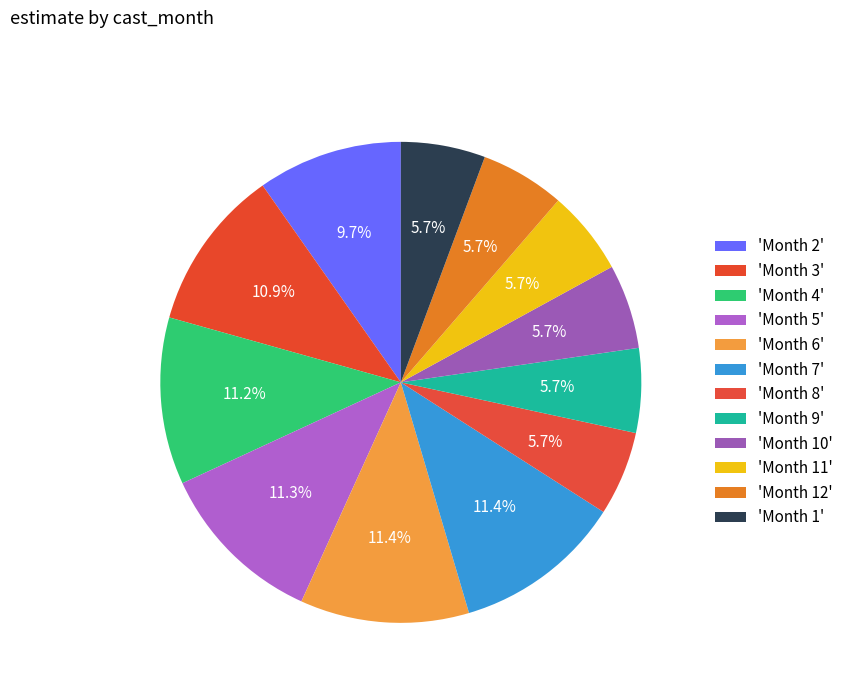

Count the number of slices in the pie.

12